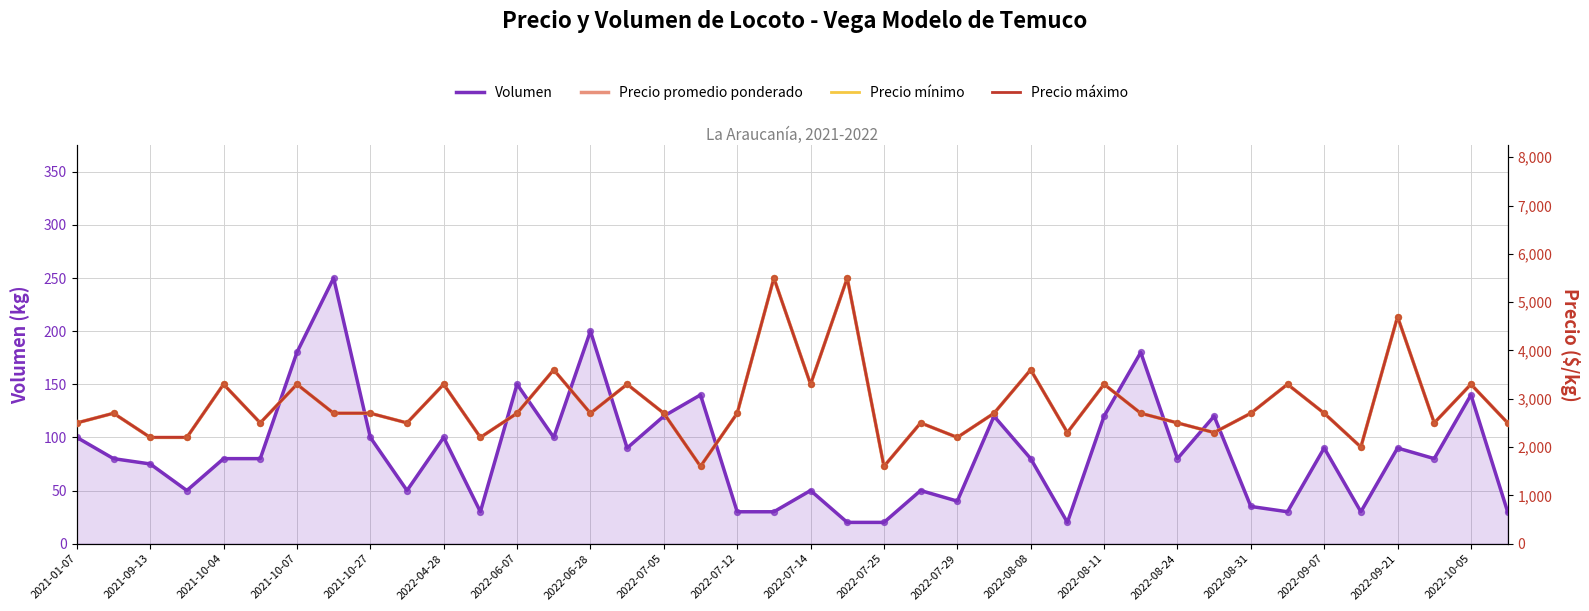

What is the total value across all series at 2022-08-24?

7580